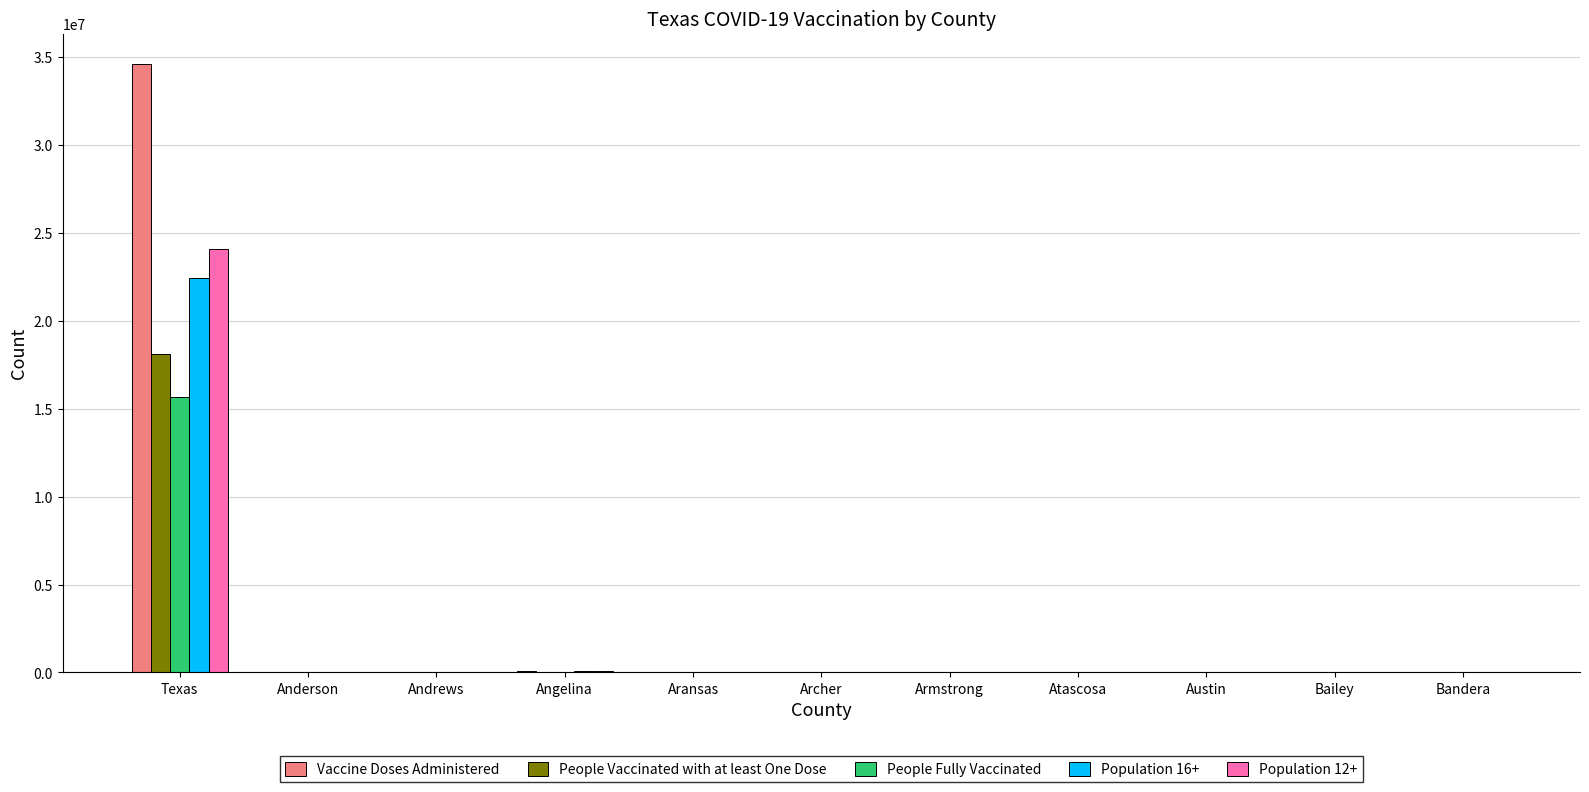

Which category has the highest value in the People Fully Vaccinated series?

Texas